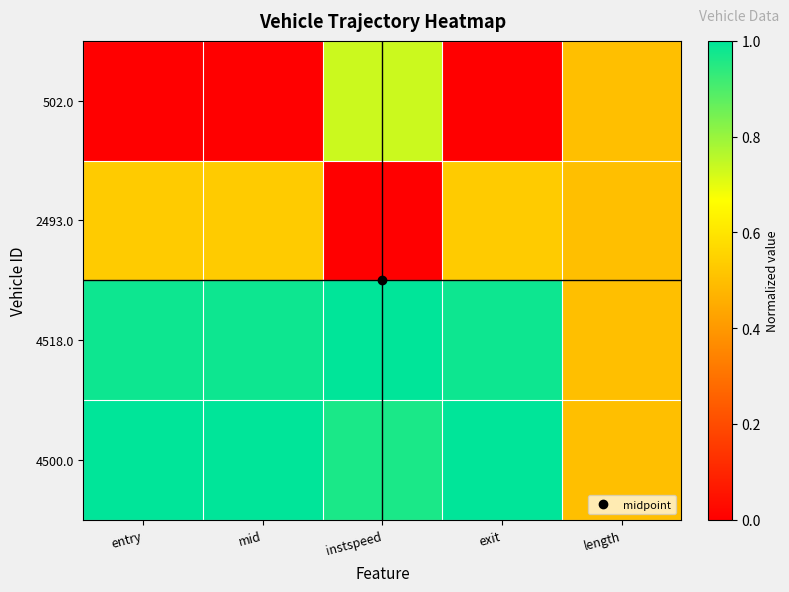

Which series has the widest spread of values?

502.0